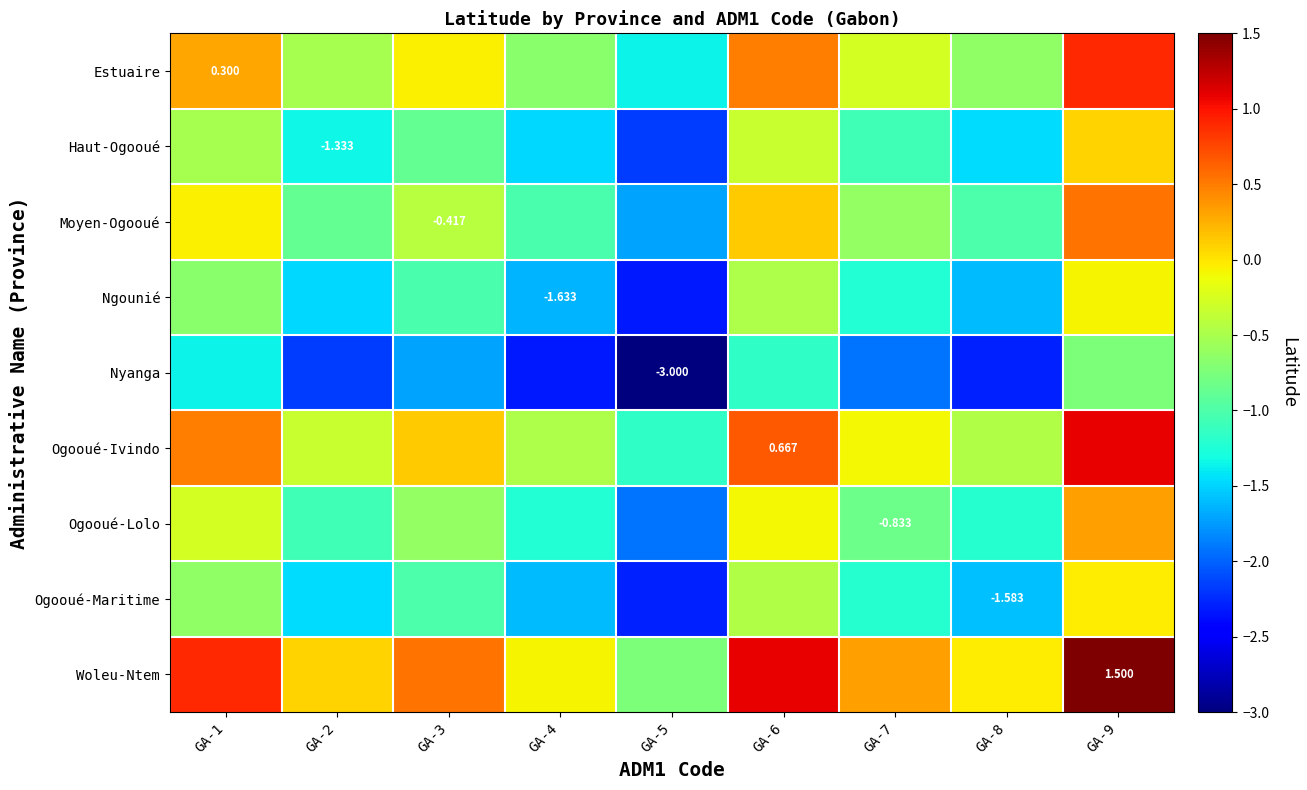

What is the total value across all series at GA-1?

-1.8